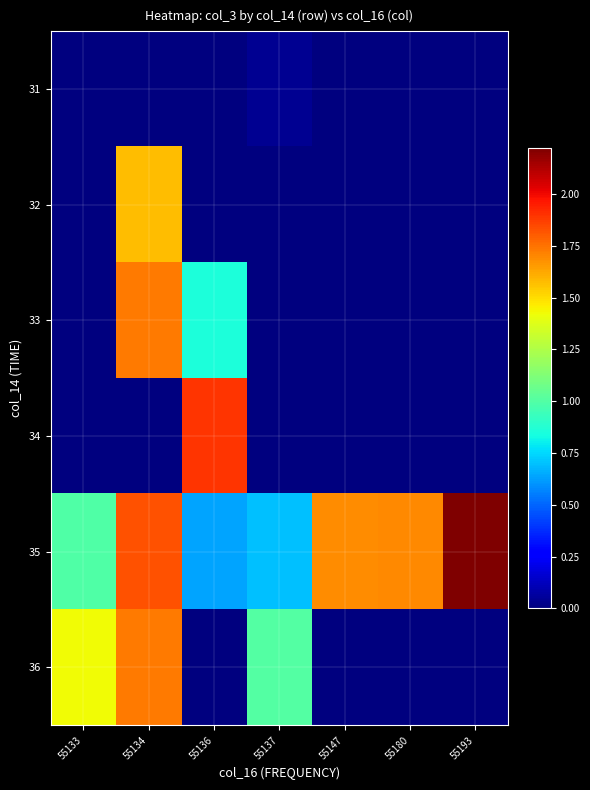

At which category is the sum across all series the highest?

55134